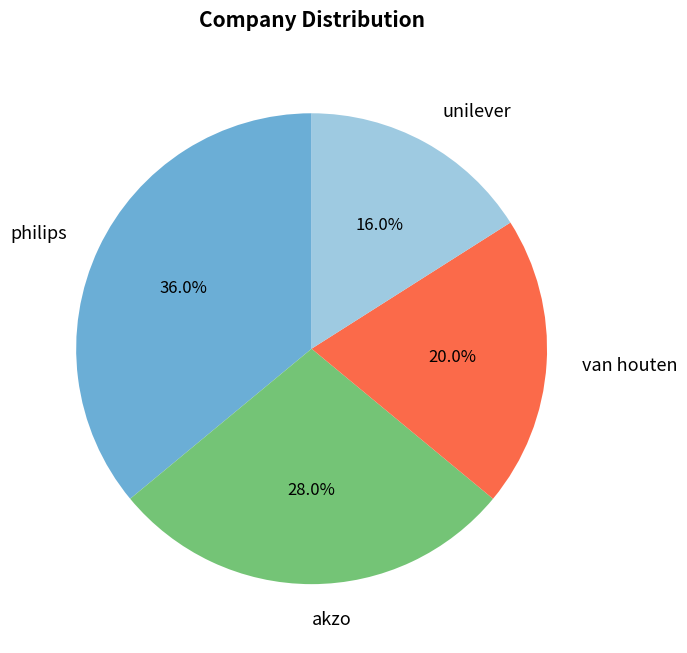

Does van houten represent more than half of the total?

No